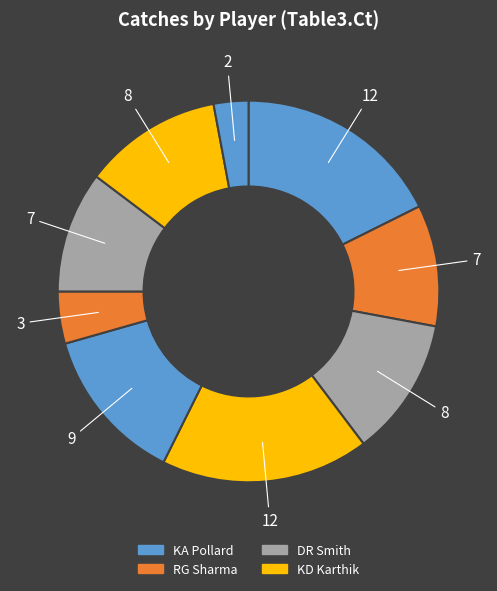

Count the number of slices in the pie.

9